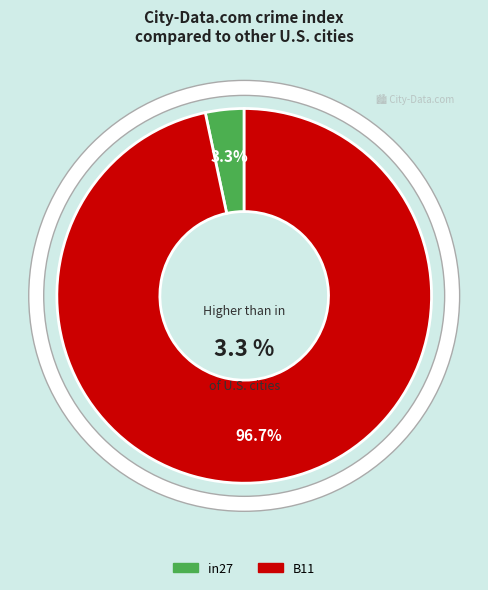

Between B11 and in27, which is larger?

B11